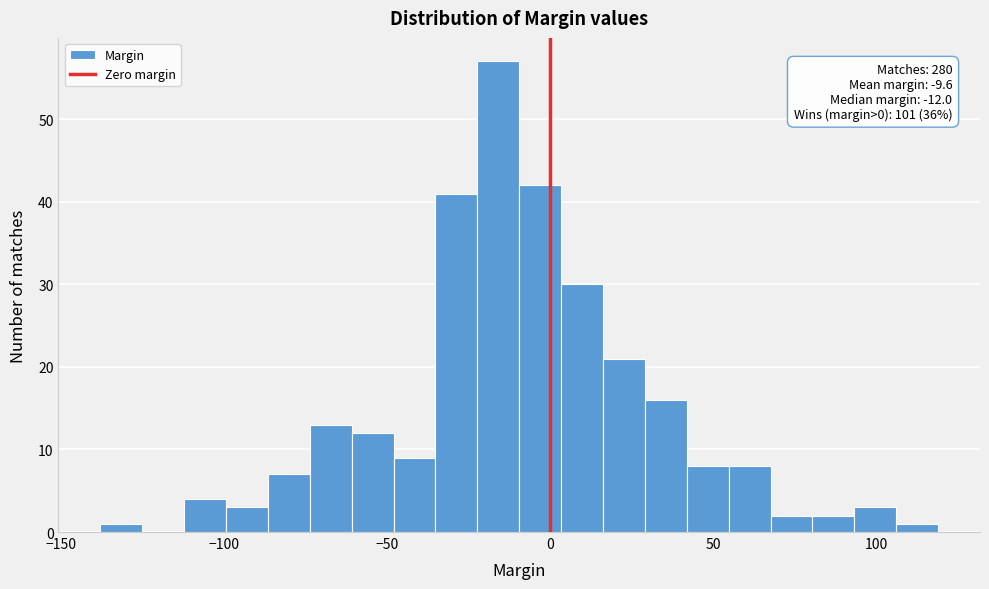

Around what value on the x-axis is the tallest bar? Give the approximate position of its centre, as read against the axis.

-15